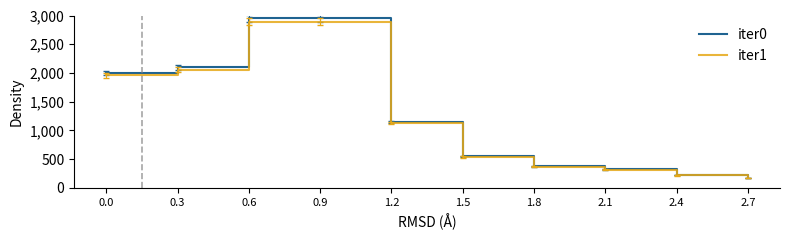

List the series in order of their peak value, lowest first.

iter1, iter0